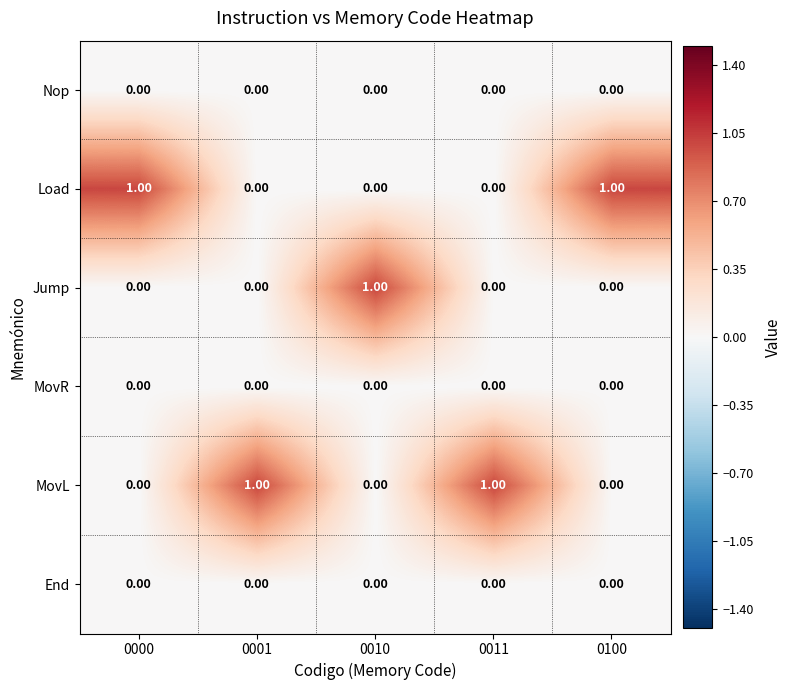

How many distinct data groups are displayed?

6